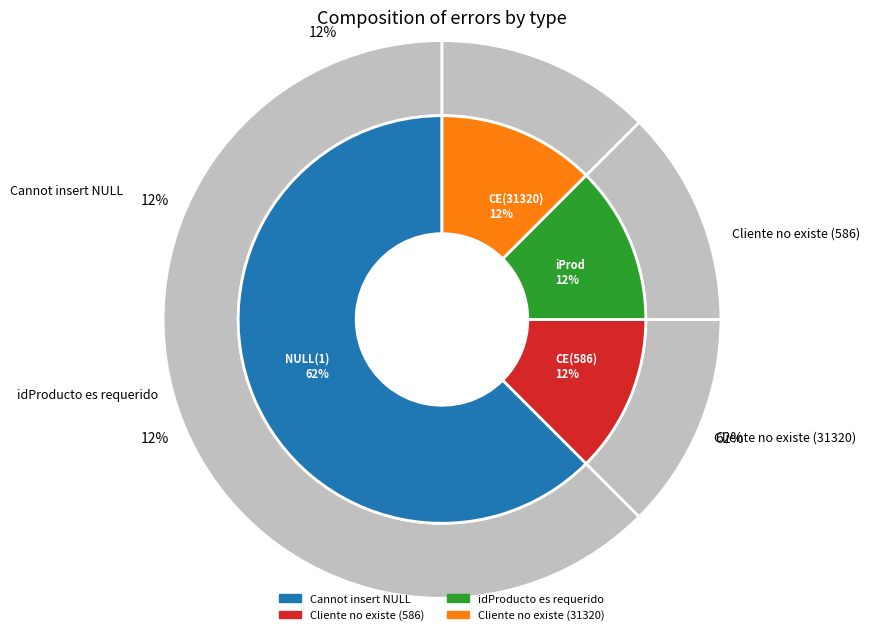

To the nearest percent, what is the combined percentage of Cliente no existe (31320) and idProducto es requerido?

25%